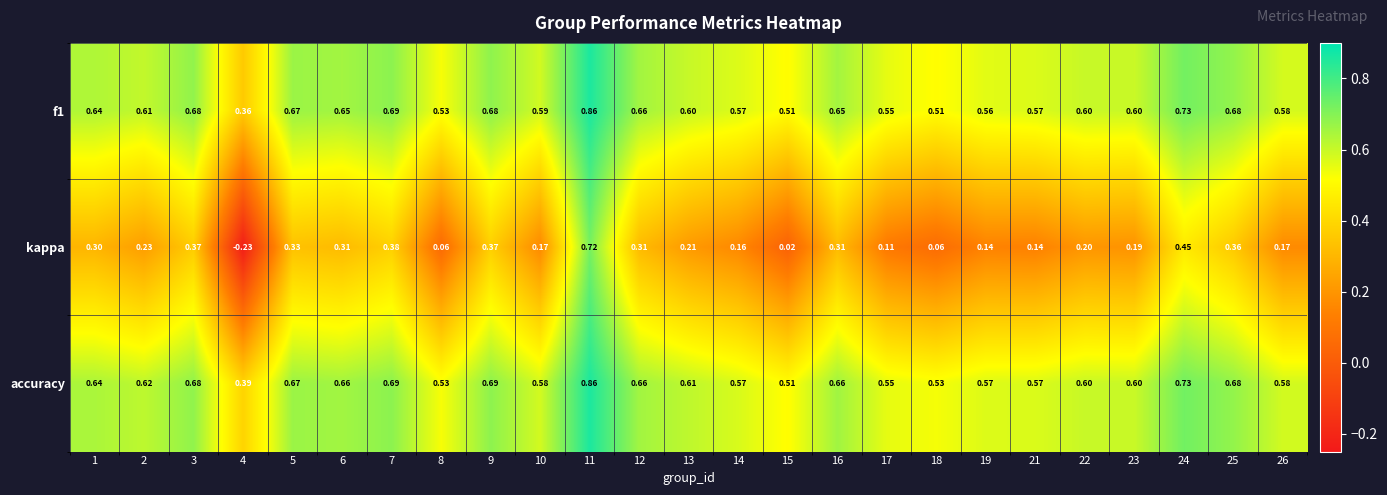

Which series has the largest range (max minus min)?

kappa